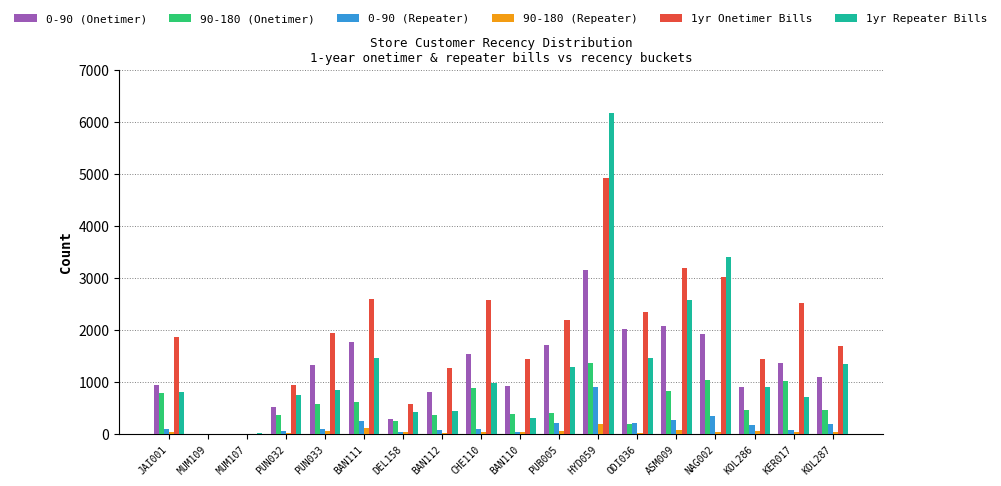

What is the average value of the 0-90 (Repeater) series?

179